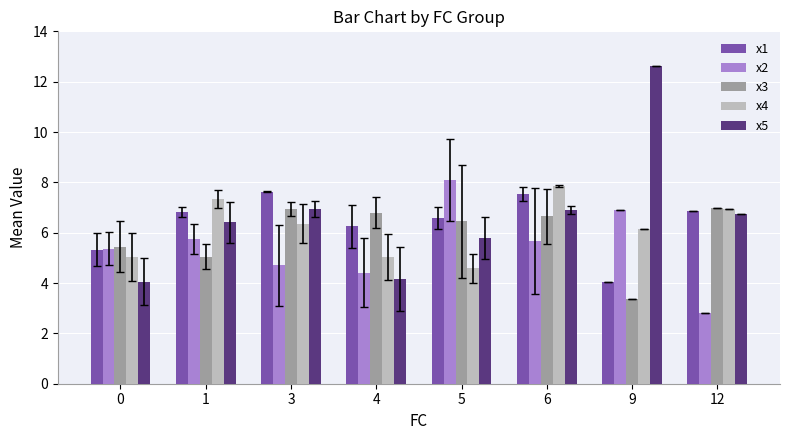

What is the value of the x3 bar at the 8th from the left?

7.0